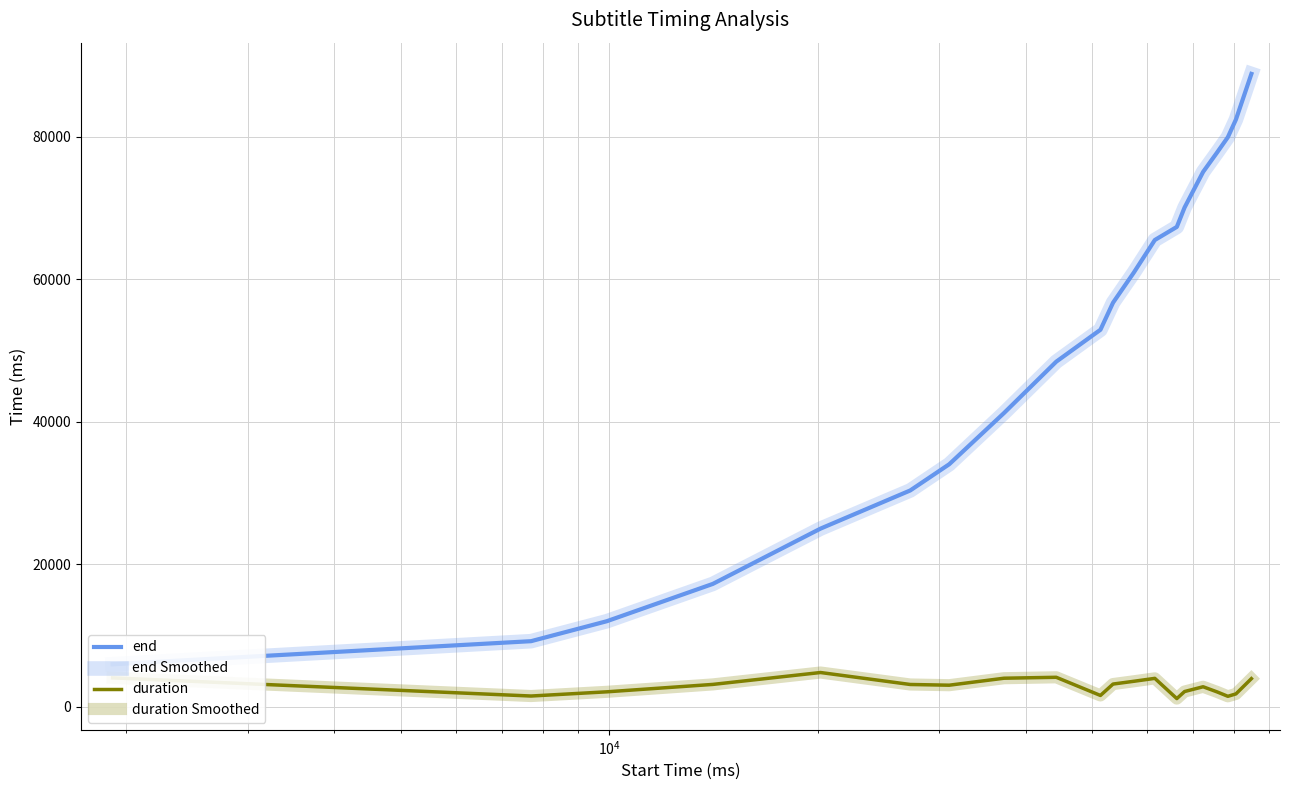

Rank the series by their maximum value, from lowest to highest.

duration, duration Smoothed, end, end Smoothed